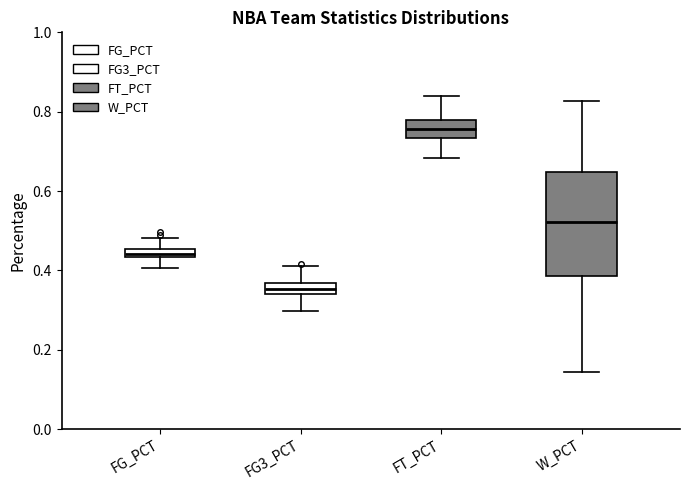

Which box's median line is the lowest?

FG3_PCT